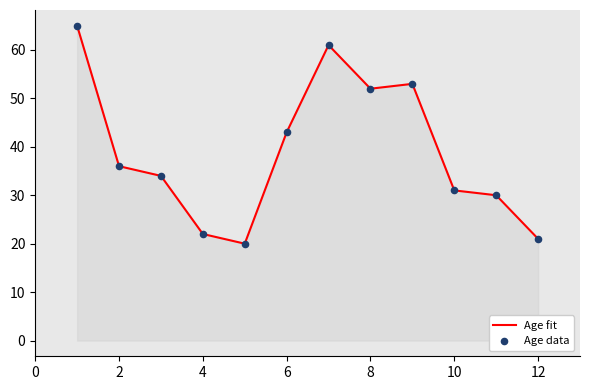

What is the minimum value shown in the chart?

20